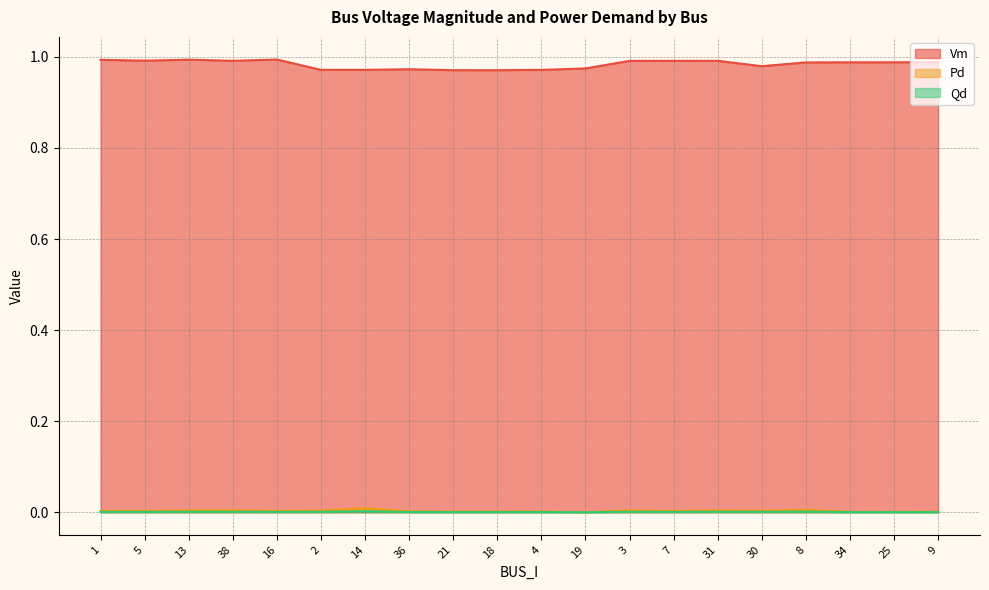

At which category does the chart reach its peak across all series?

16